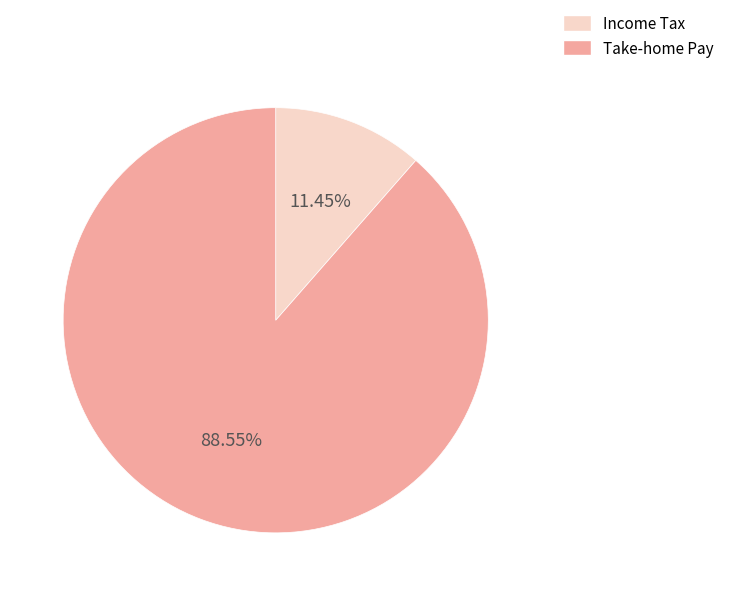

Rank the categories by value from highest to lowest.

Take-home Pay, Income Tax